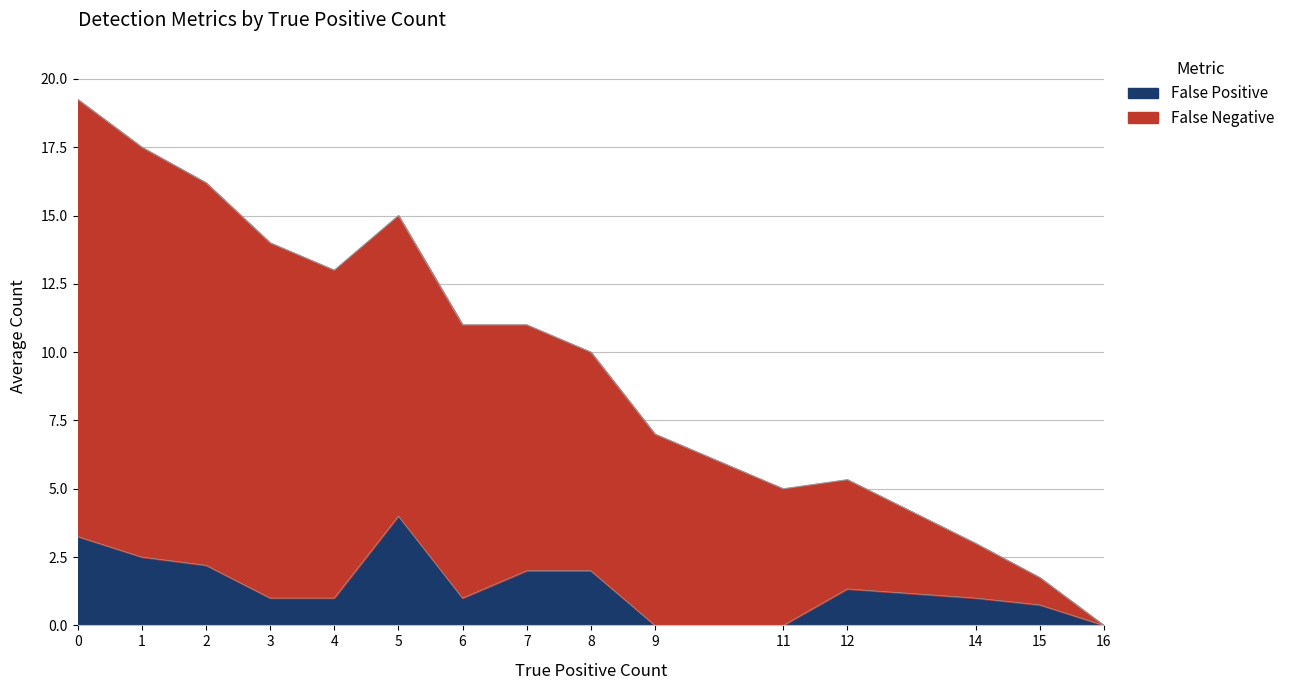

The False Positive series shows 6 at 10. True or false?

False